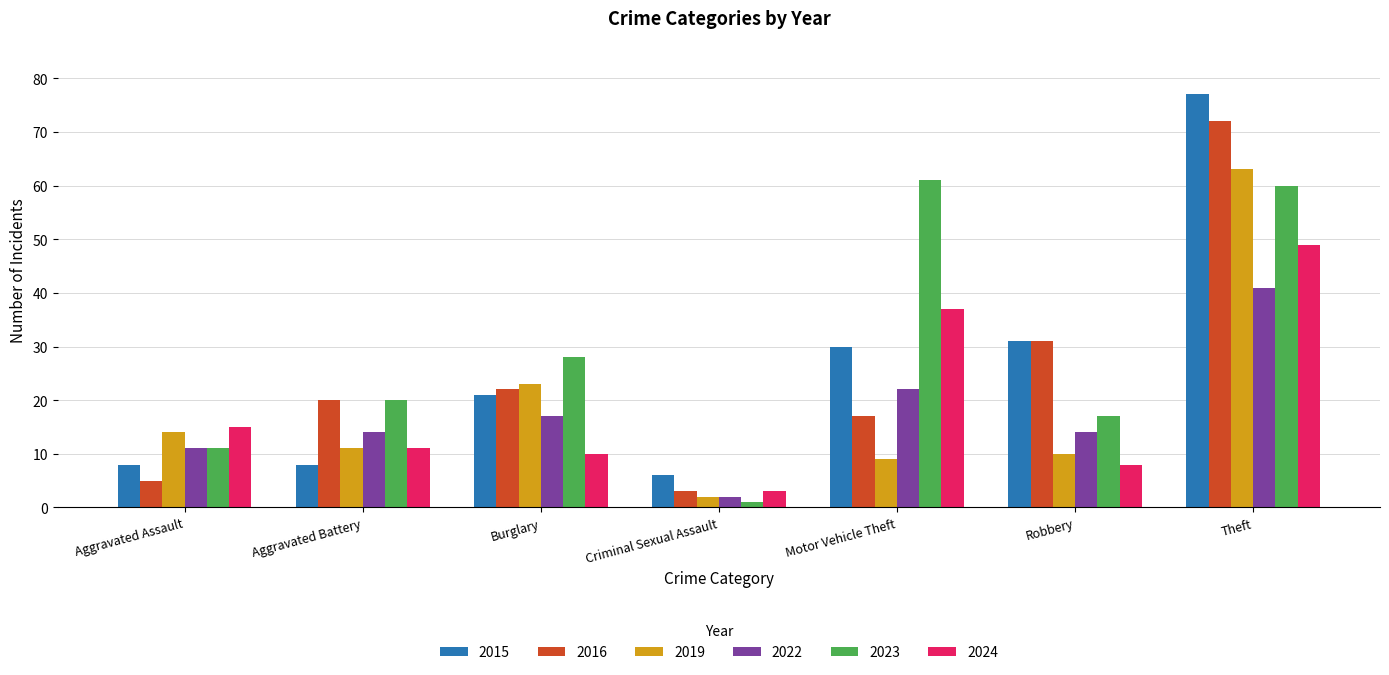

How many values in the 2024 series are below 11?

3